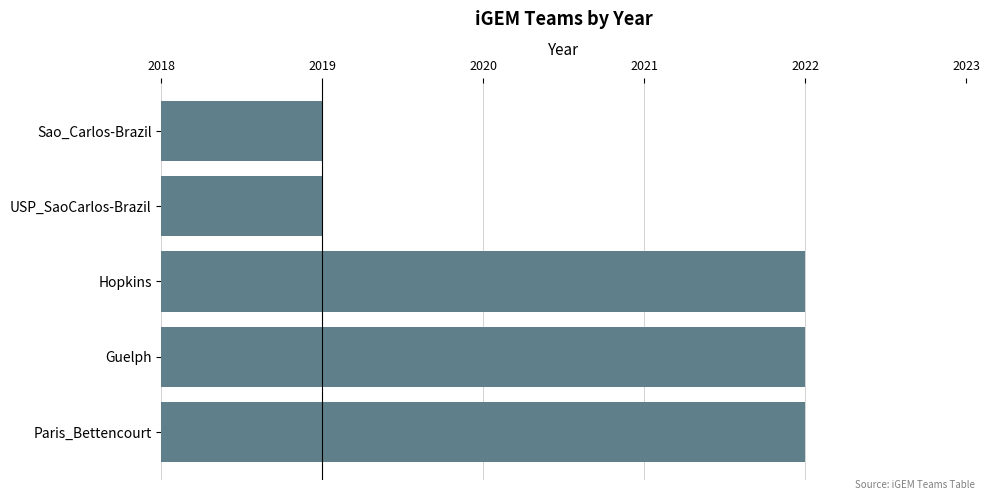

Approximately how many times larger is the value at Sao_Carlos-Brazil compared to USP_SaoCarlos-Brazil?

1.0